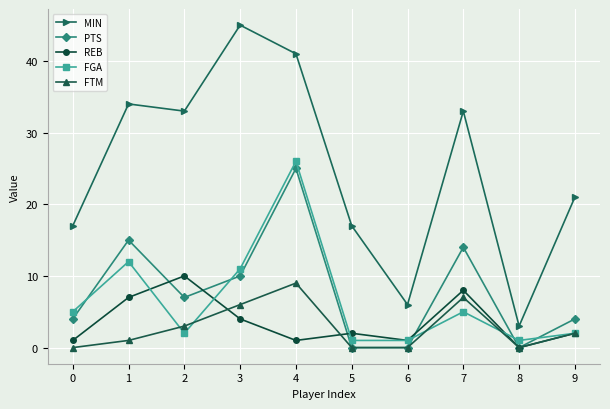

How many lines are shown in the chart?

5